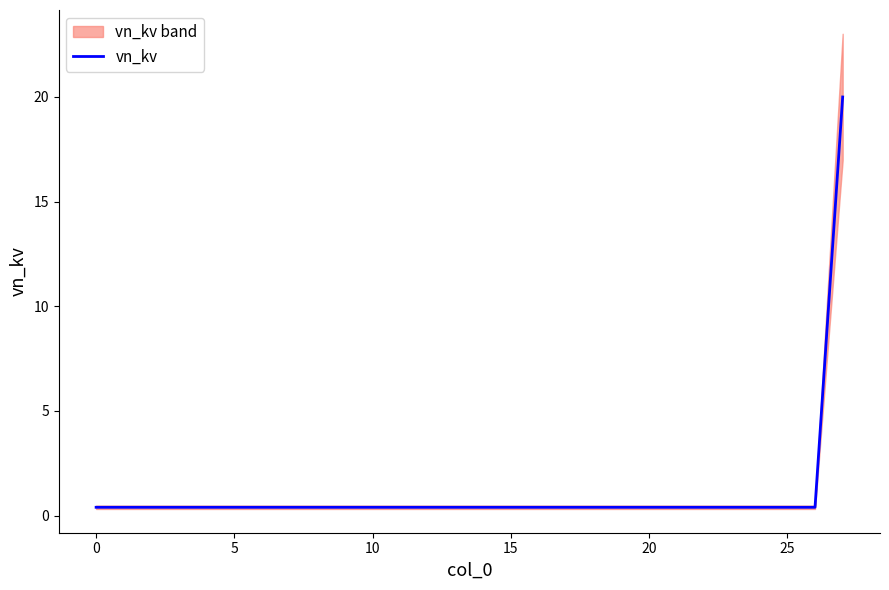

The vn_kv series shows 0.4 at 25. True or false?

True